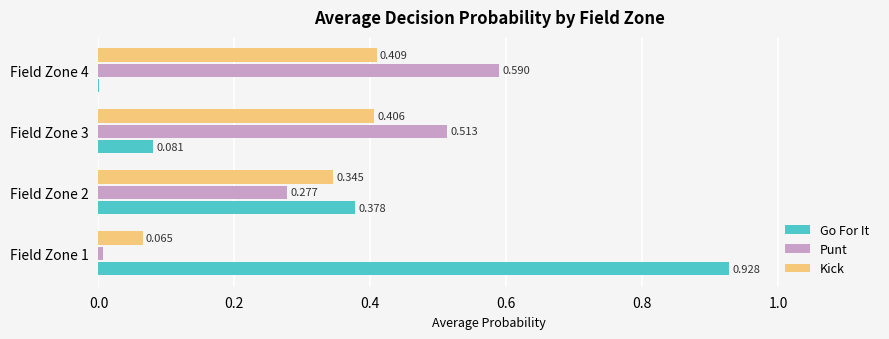

Is the value of Kick at Field Zone 1 greater than the value of Go For It at Field Zone 3?

No